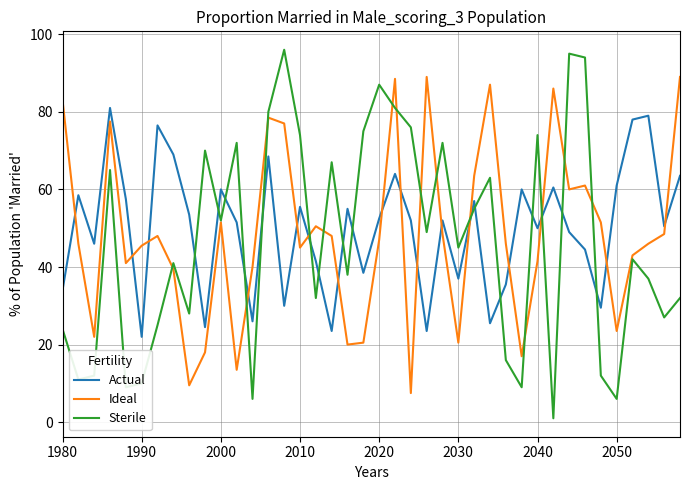

List the series in order of their peak value, highest first.

Sterile, Ideal, Actual